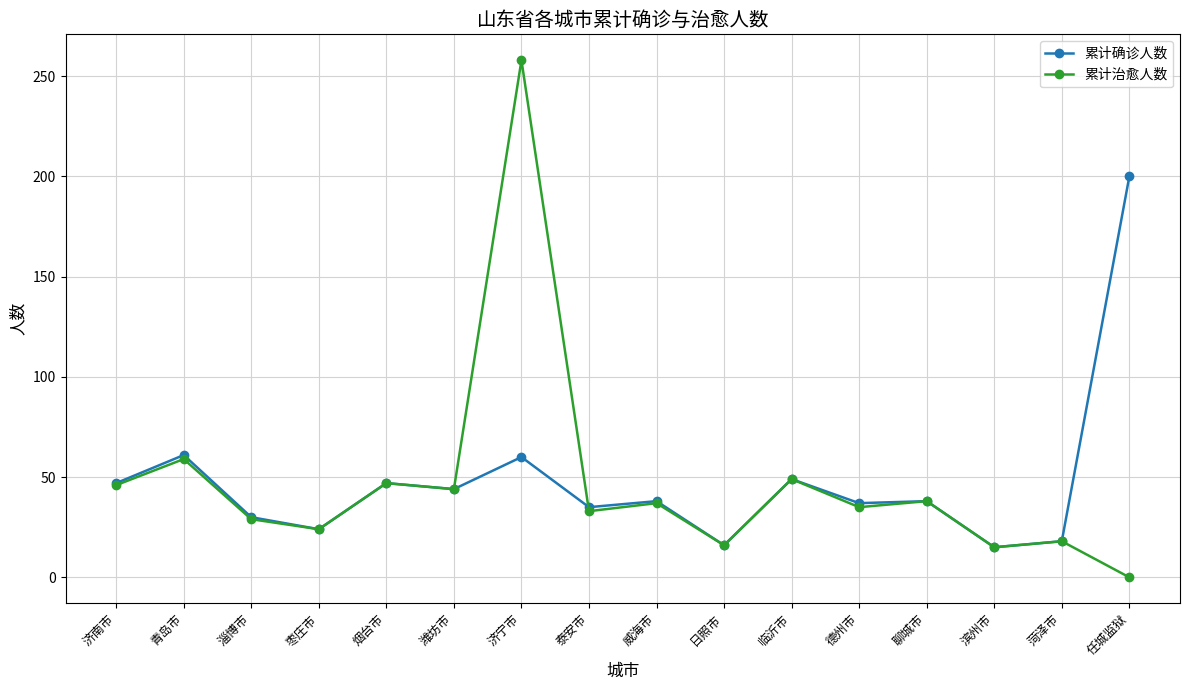

Rank the series by their maximum value, from lowest to highest.

累计确诊人数, 累计治愈人数